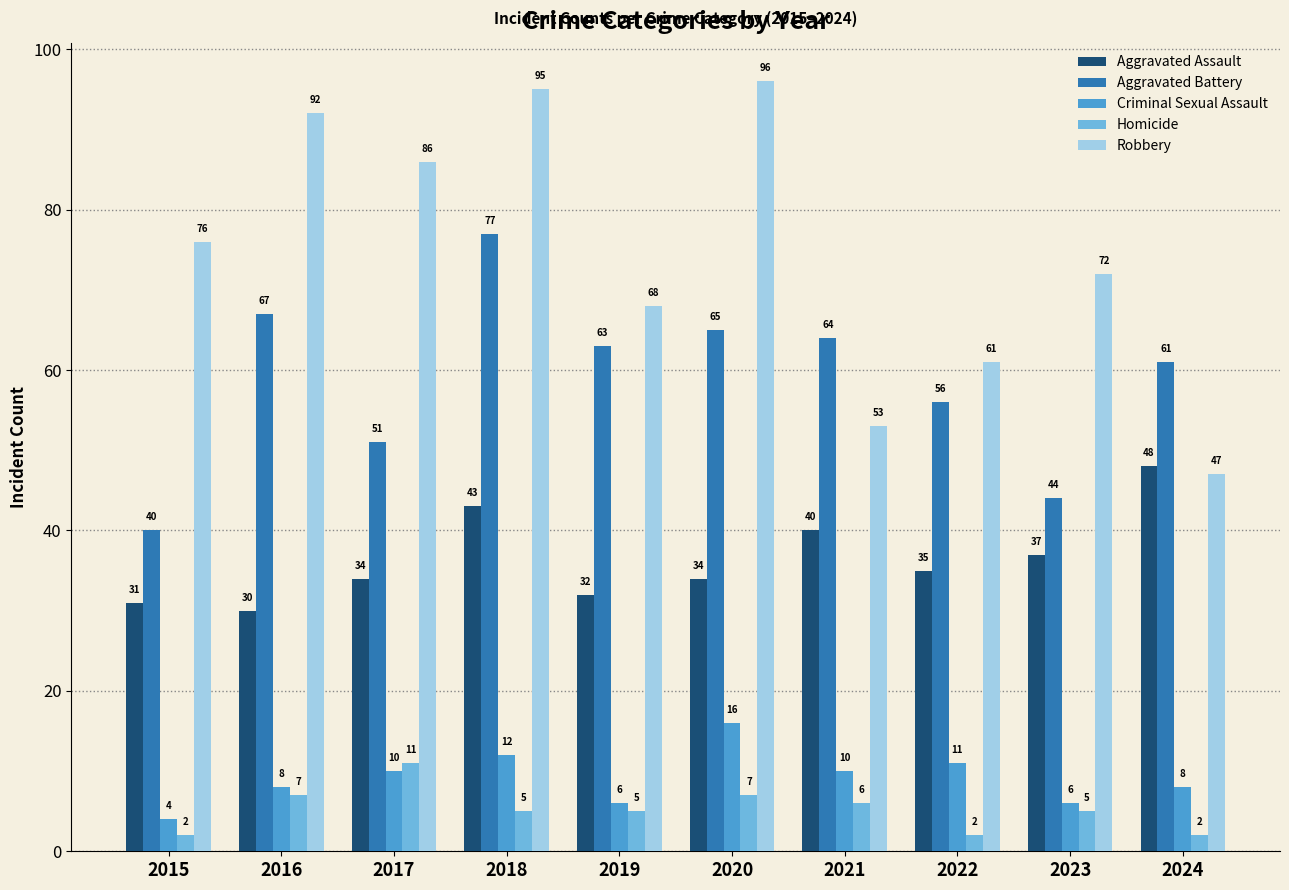

Is it true that Homicide equals 5 at 2019?

True